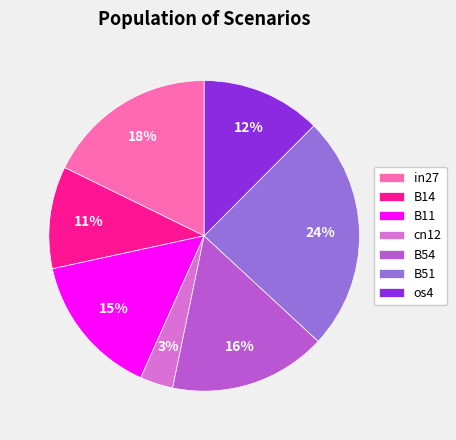

Is there a majority slice in this chart?

No